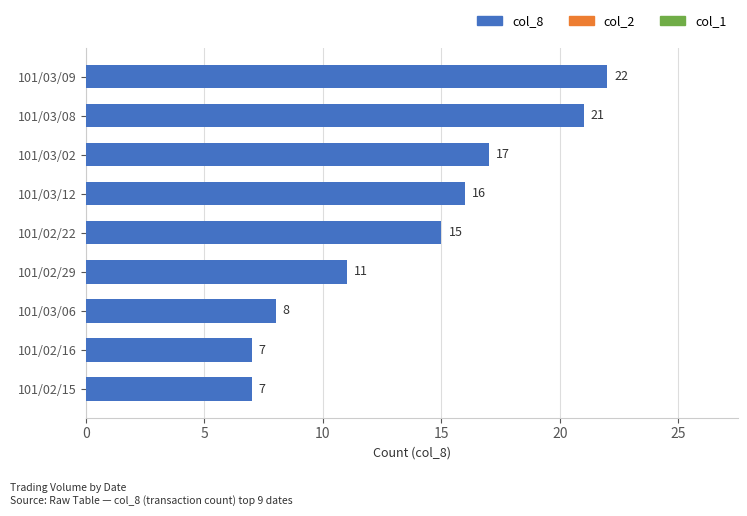

How many bars are there in total?

9